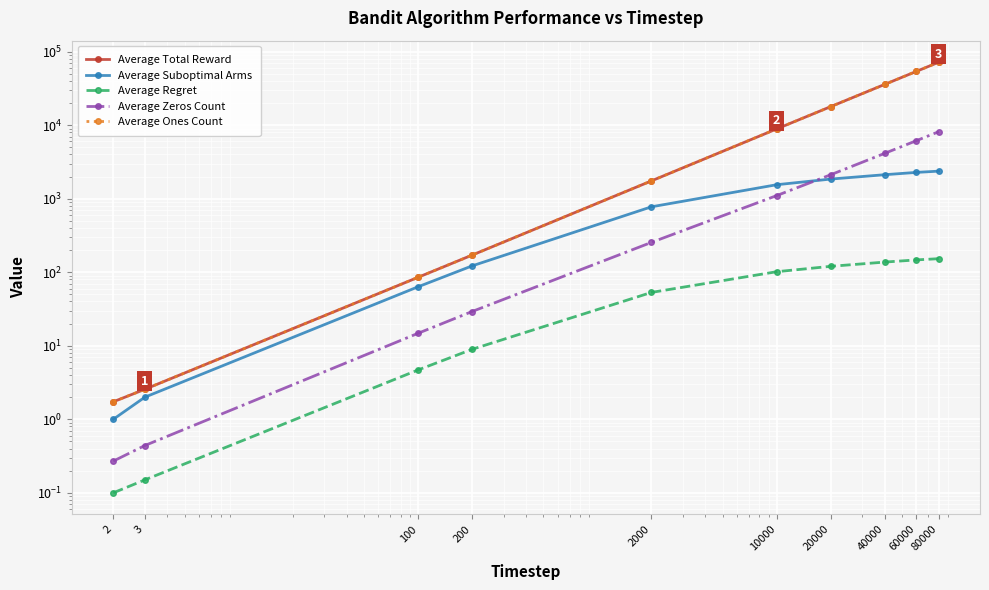

True or false: Average Ones Count and Average Zeros Count intersect in this chart.

False